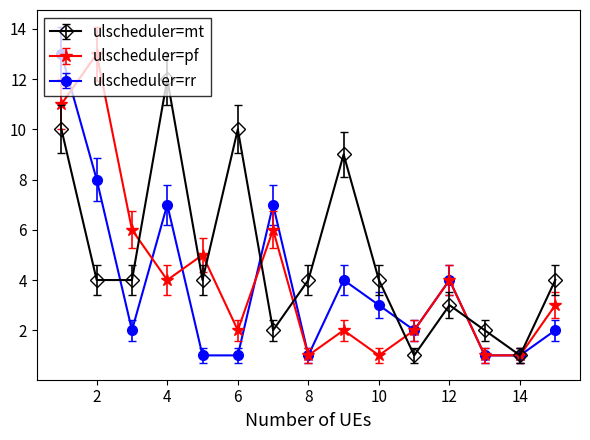

What is the value of the ulscheduler=mt point at the 14th from the left?

1